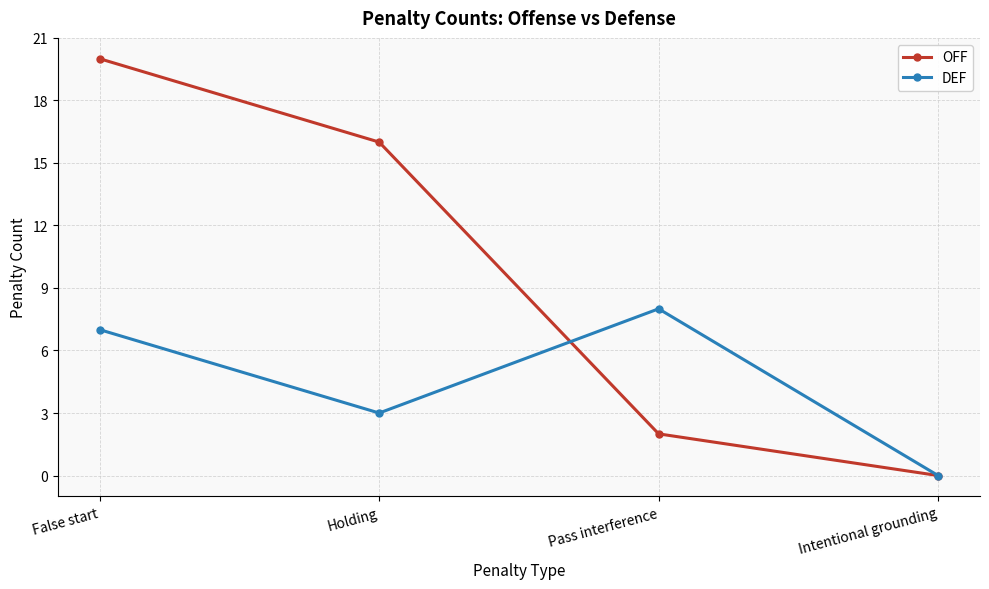

List the labels in order of OFF value, largest first.

False start, Holding, Pass interference, Intentional grounding